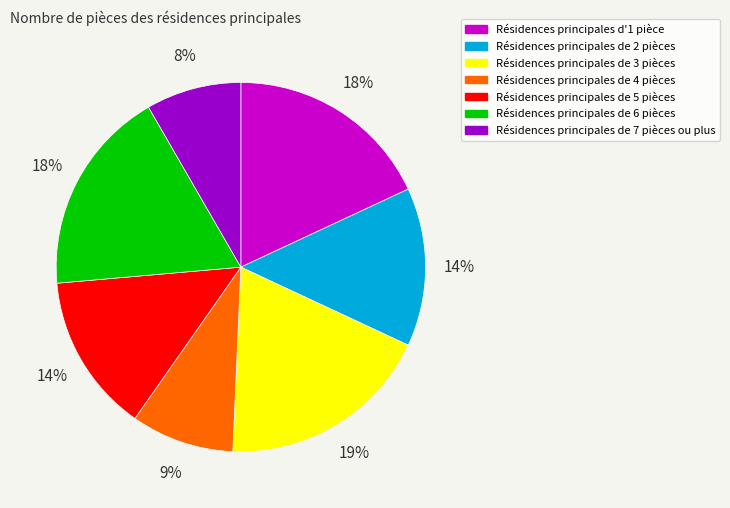

Does any single category account for the majority?

No